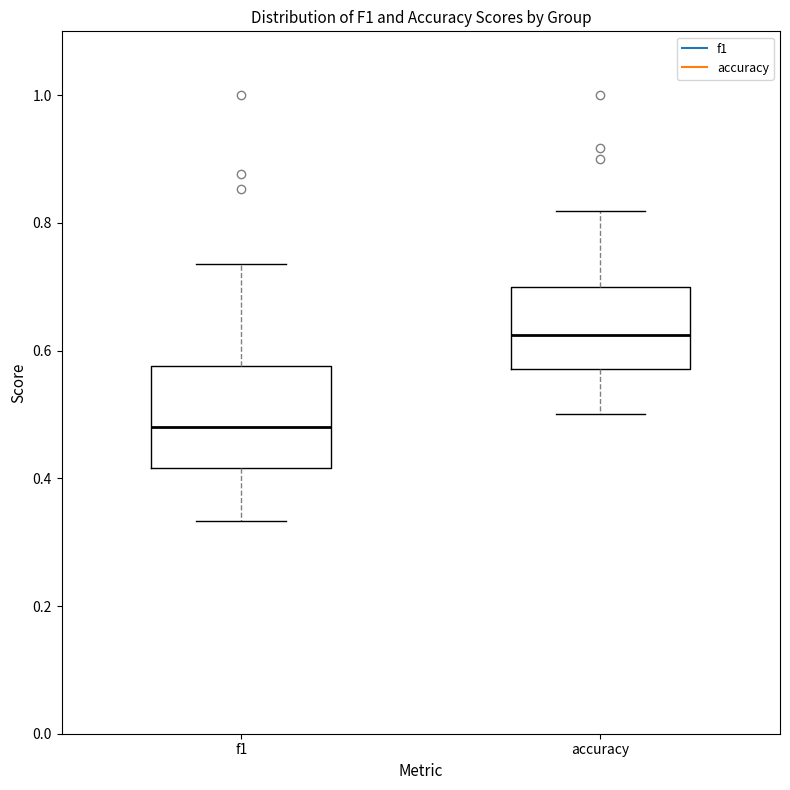

Where does the median line of the box for accuracy sit on the y-axis? The values are not printed on the chart, so give them approximately, as read against the axis.

0.62